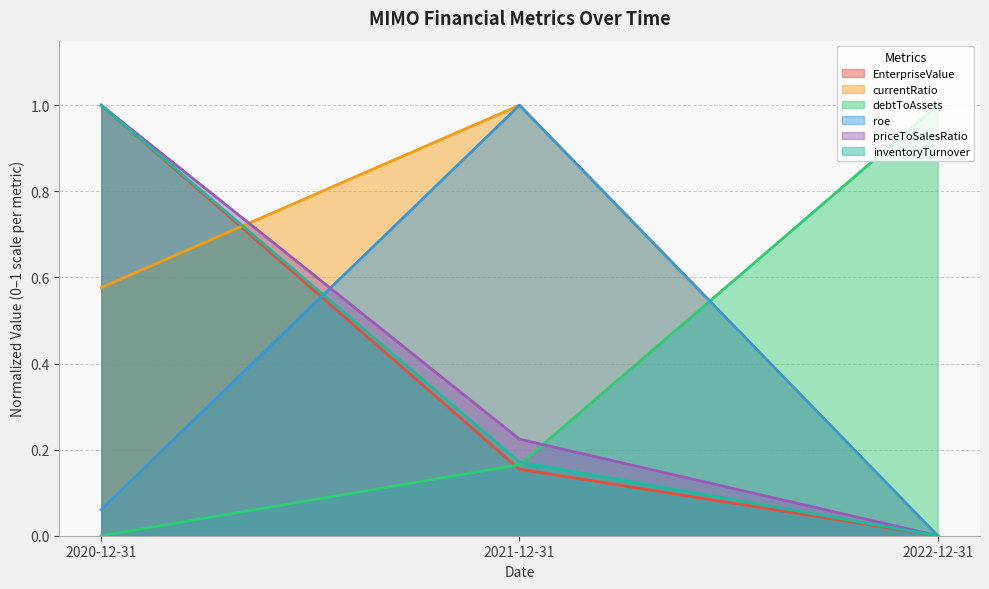

What is the difference between the maximum and second lowest values in the priceToSalesRatio series?

0.8